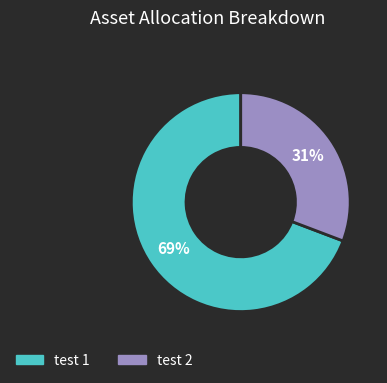

How many slices are in this pie chart?

2